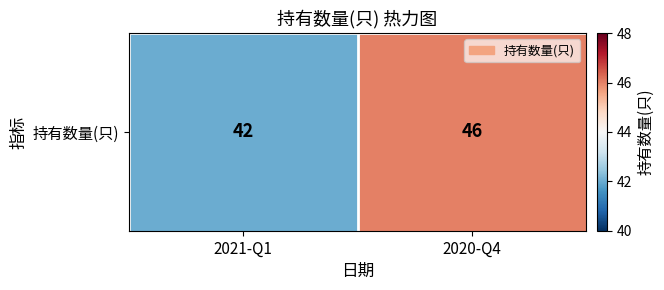

What is the change in value from 2021-Q1 to 2020-Q4?

+4